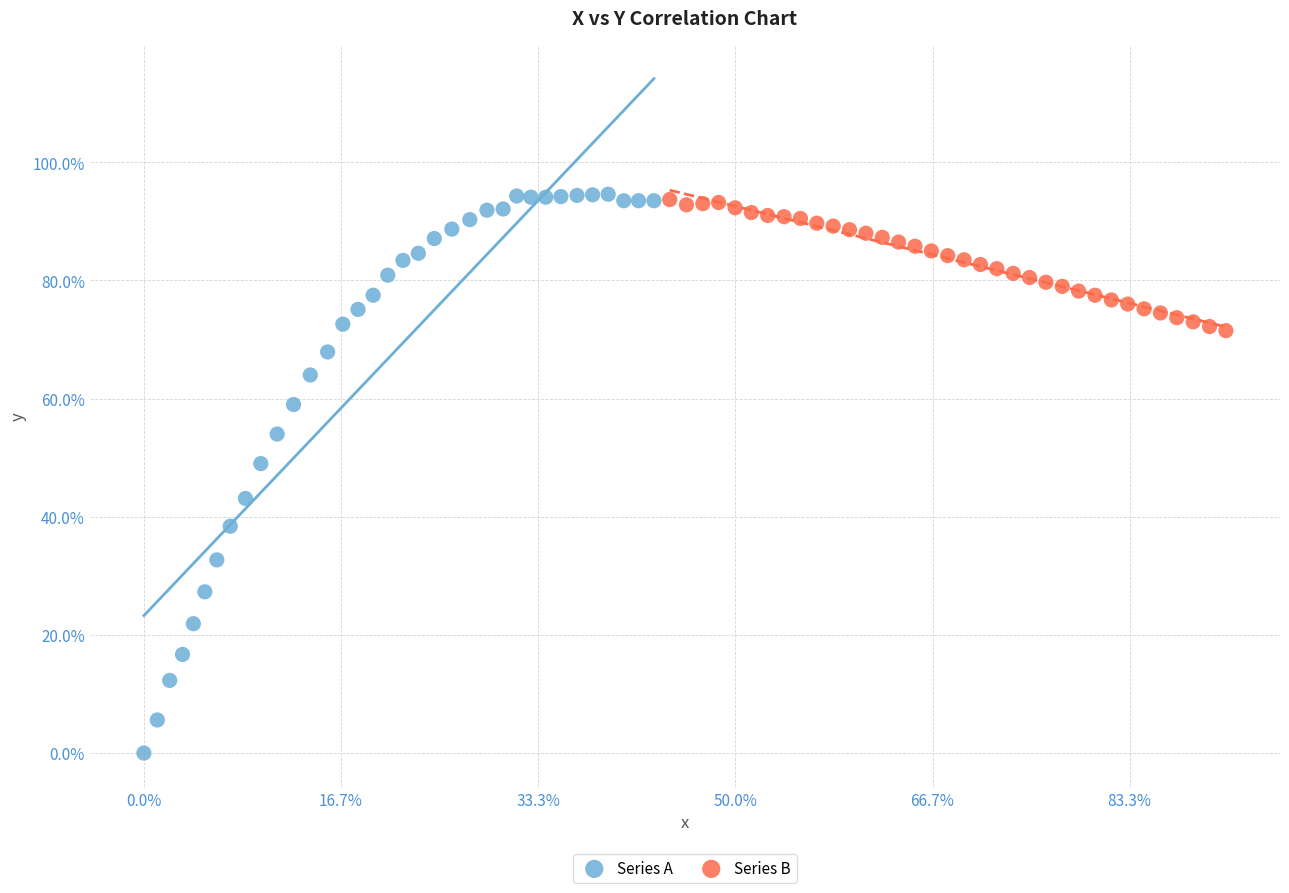

Which series reaches the minimum Y coordinate?

Series A